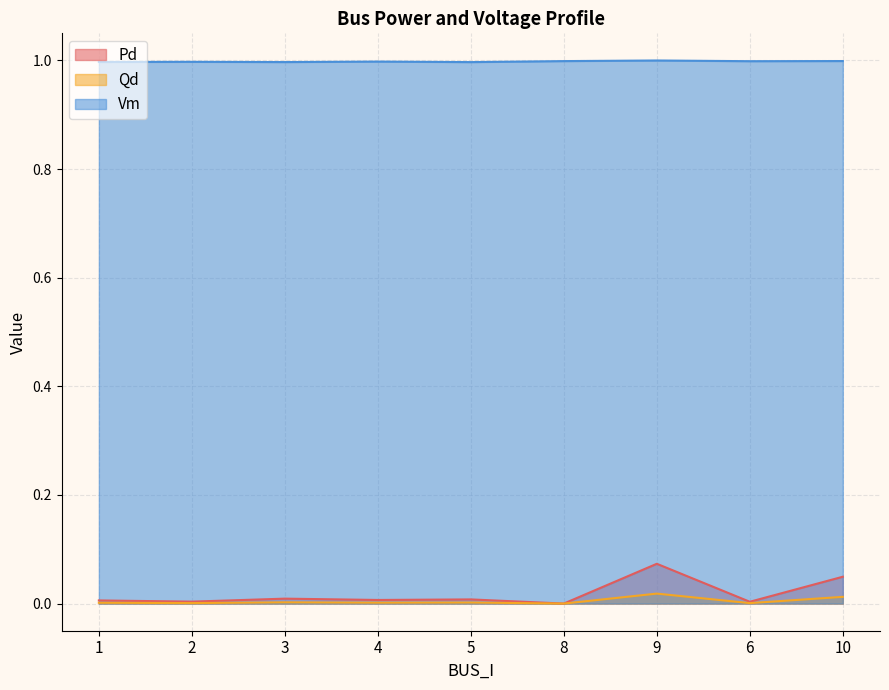

True or false: Qd has a value of 0.0 at 3.

True